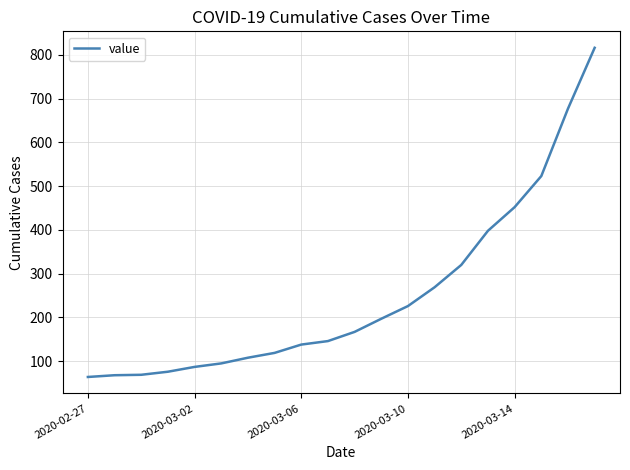

What is the smallest value displayed?

64